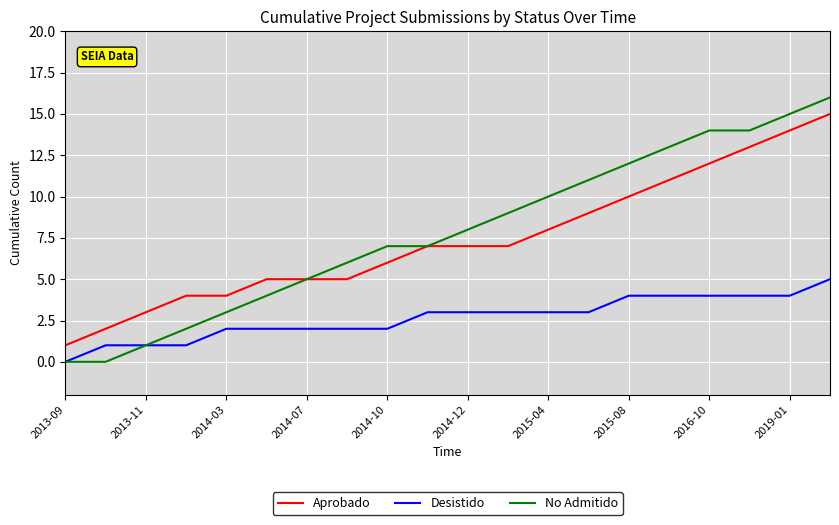

How many lines are shown in the chart?

3